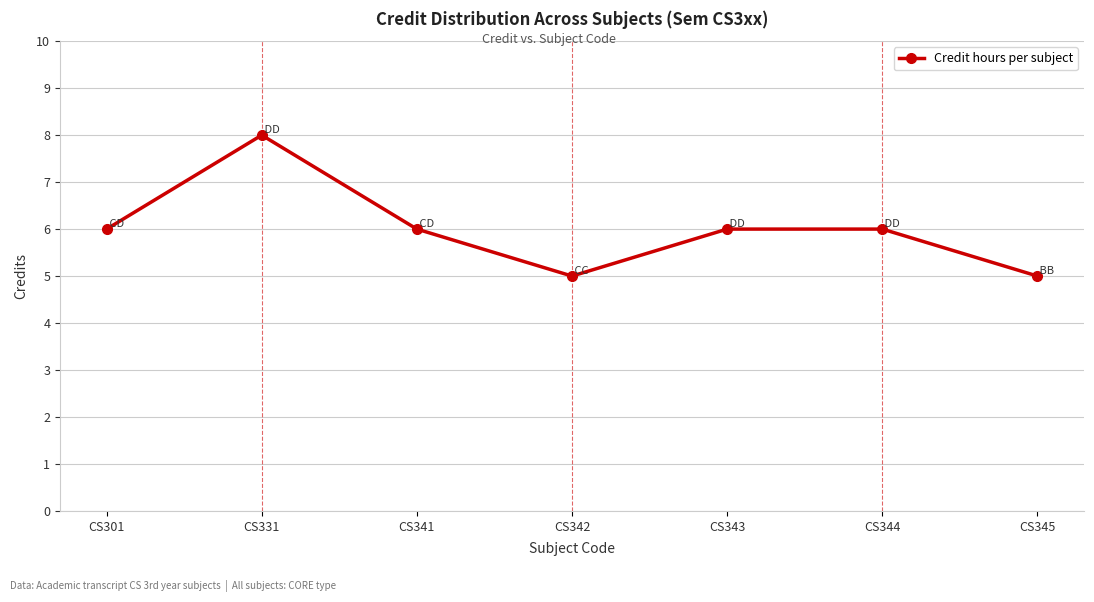

How many series are shown in this chart?

1